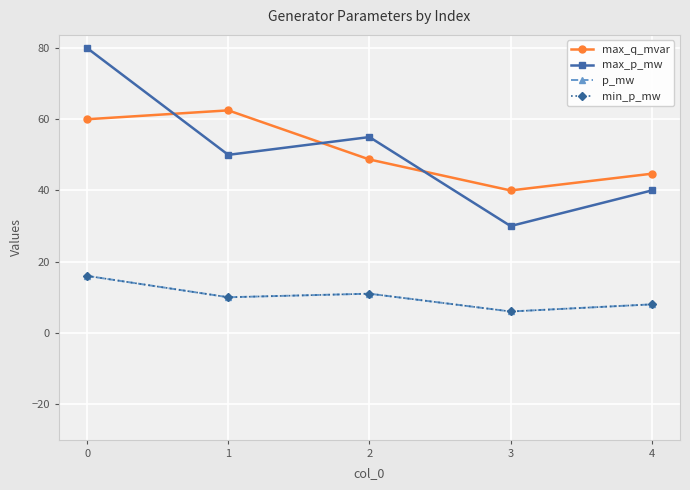

Reading right to left, list all the values displayed in this chart.

max_q_mvar: 44.7	40.0	48.7	62.5	60.0
max_p_mw: 40.0	30.0	55.0	50.0	80.0
p_mw: 8.0	6.0	11.0	10.0	16.0
min_p_mw: 8.0	6.0	11.0	10.0	16.0